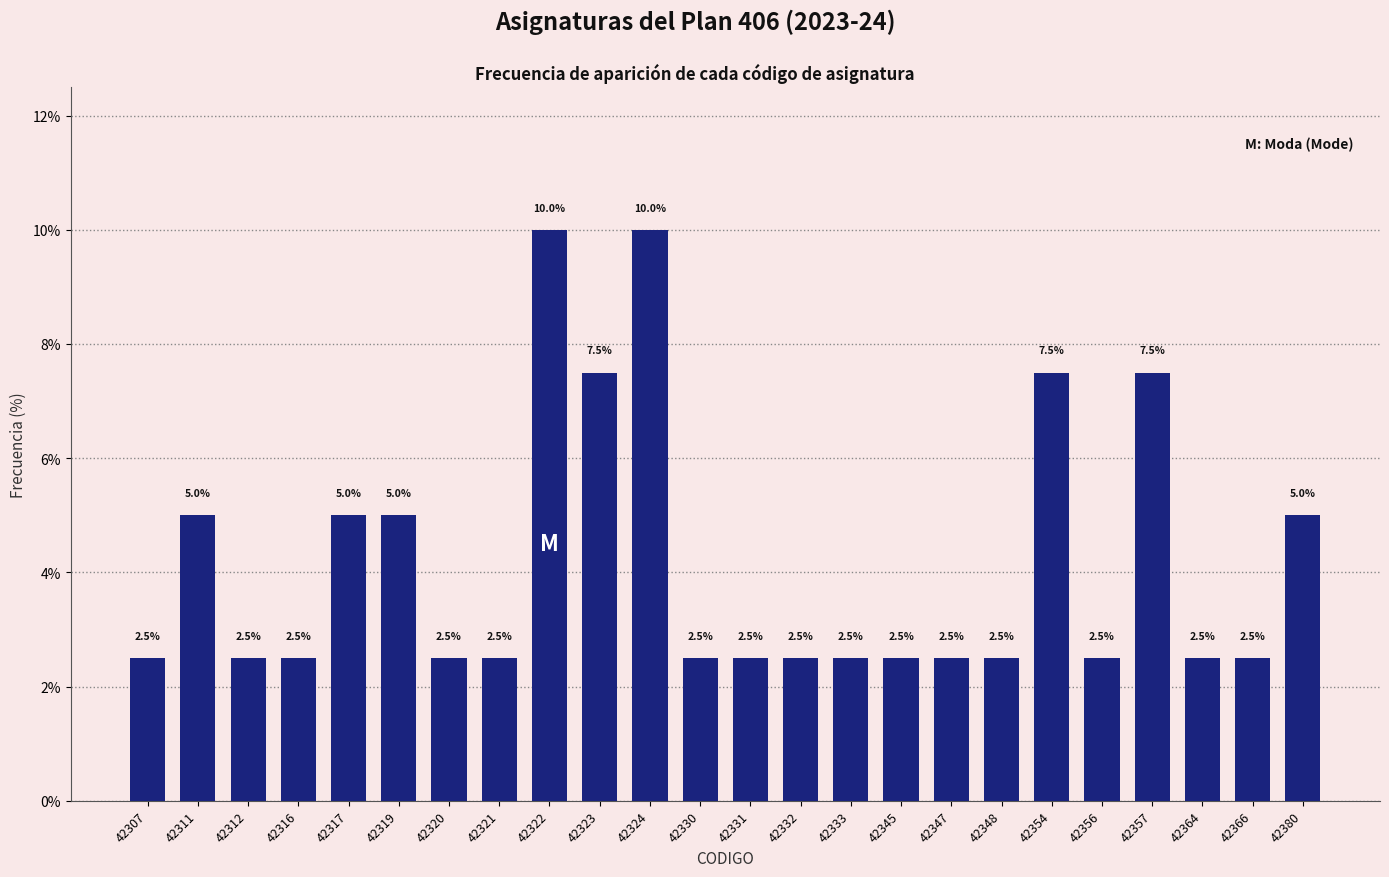

Reading left to right, transcribe all the data shown in this chart.

42307=2.5	42311=5.0	42312=2.5	42316=2.5	42317=5.0	42319=5.0	42320=2.5	42321=2.5	42322=10.0	42323=7.5	42324=10.0	42330=2.5	42331=2.5	42332=2.5	42333=2.5	42345=2.5	42347=2.5	42348=2.5	42354=7.5	42356=2.5	42357=7.5	42364=2.5	42366=2.5	42380=5.0